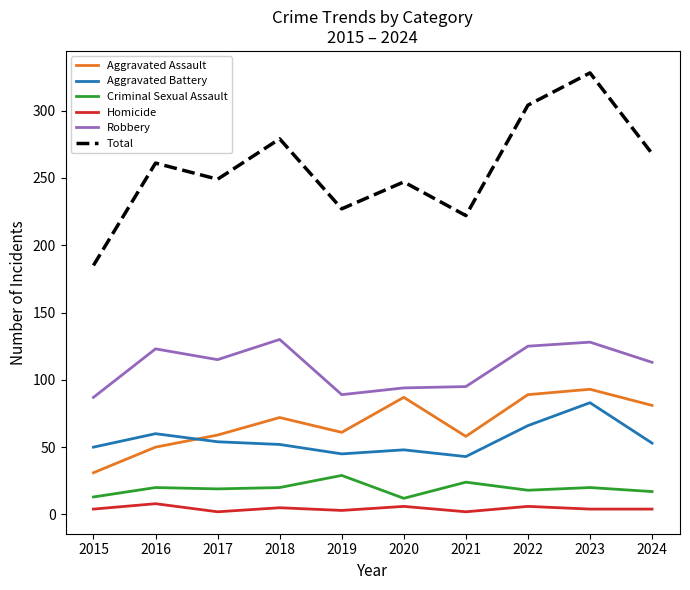

At 2021, list the series in order from smallest to largest.

Homicide, Criminal Sexual Assault, Aggravated Battery, Aggravated Assault, Robbery, Total